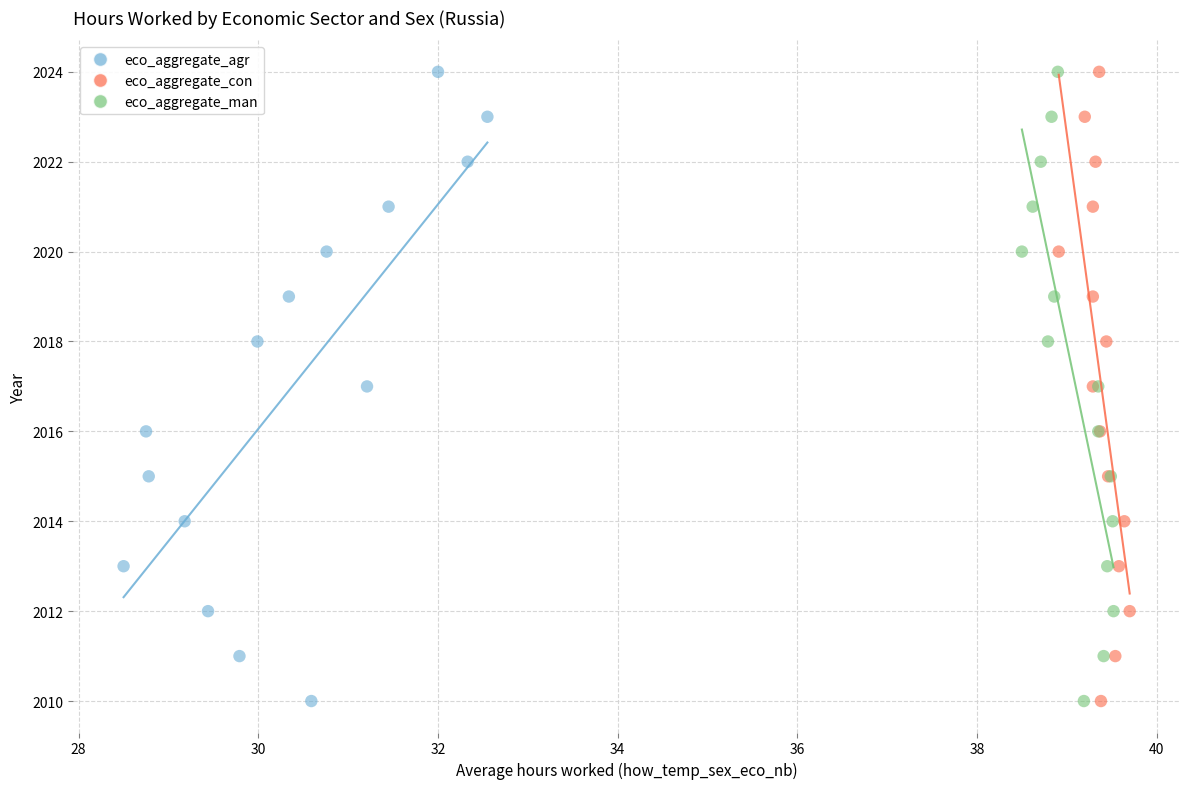

What are all the series names shown in the legend?

eco_aggregate_agr, eco_aggregate_con, eco_aggregate_man